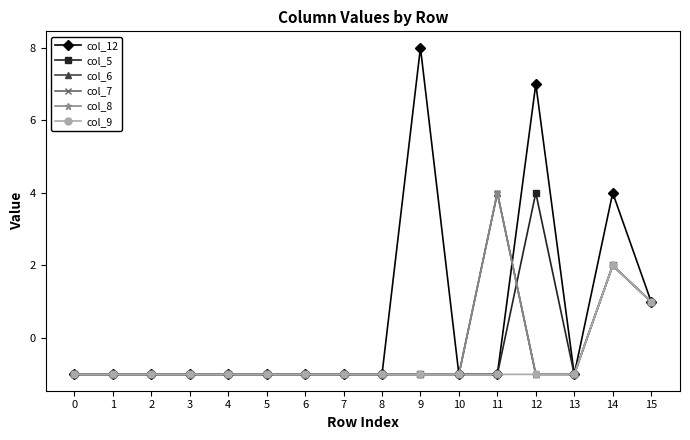

Which has a higher value, 0 or 15?

15